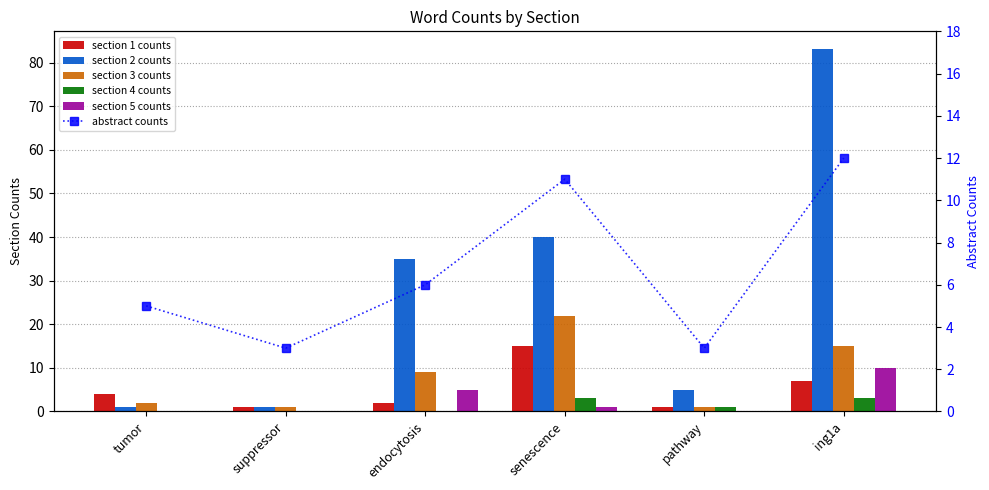

List the series in order of their peak value, lowest first.

section 4 counts, section 5 counts, abstract counts, section 1 counts, section 3 counts, section 2 counts